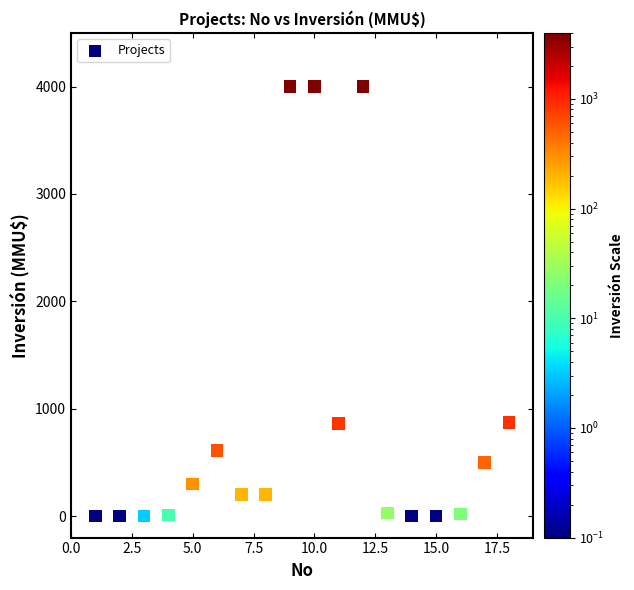

What is the range of Y values (max minus min)?

4000.0